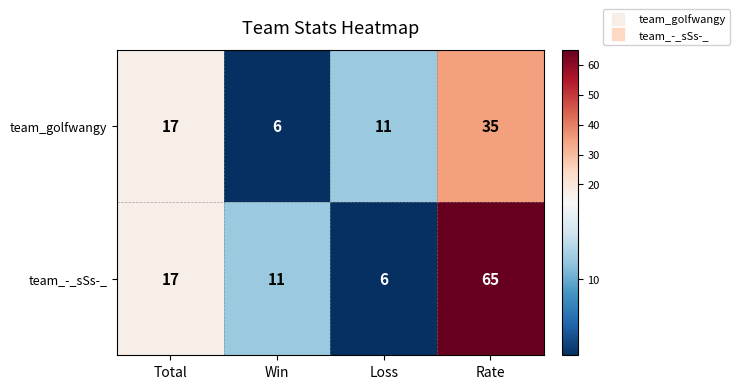

The team_golfwangy series shows 6 at Loss. True or false?

False